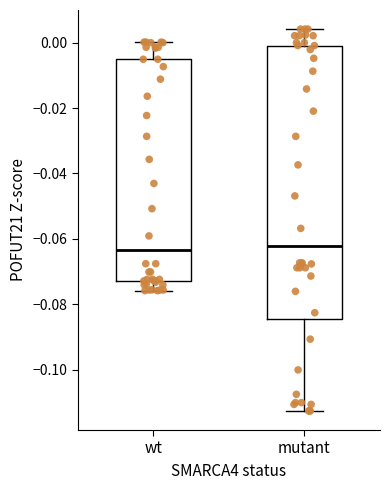

Reading left to right, read every box against the y-axis: the position of its median line, the range the box covers, and the ends of its whiskers. The values are not printed on the chart, so give them approximately, as read against the axis.

wt: median -0.064, box -0.072 to -0.006, whiskers -0.076 to 0.000
mutant: median -0.062, box -0.084 to 0.000, whiskers -0.112 to 0.004